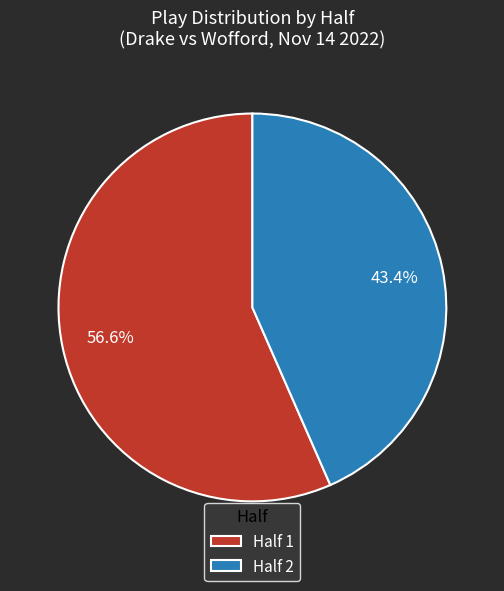

Rank the categories by value from highest to lowest.

Half 1, Half 2